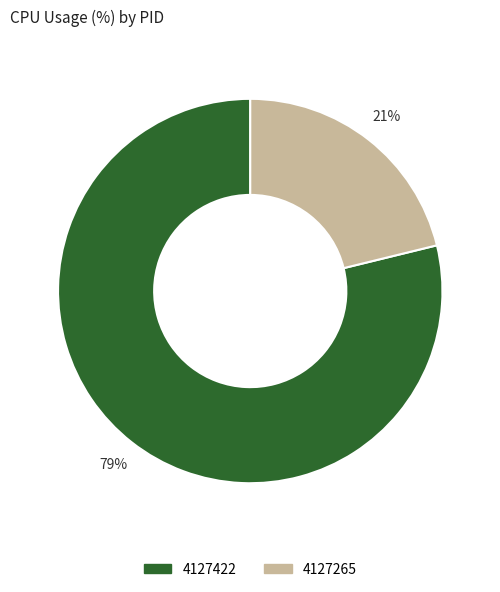

To the nearest percent, what is the difference between the largest and smallest slice percentages?

58%